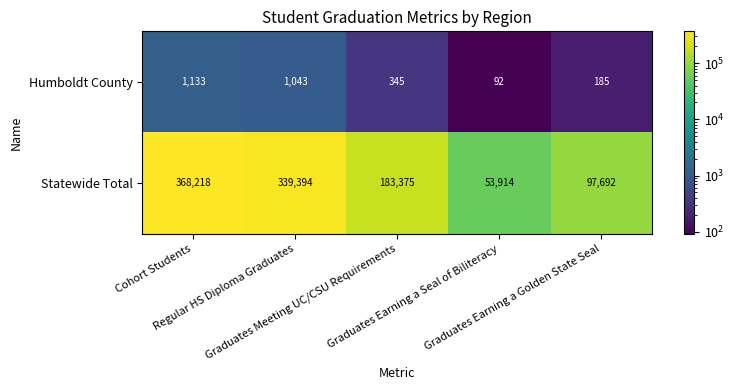

Which series has the widest spread of values?

Statewide Total